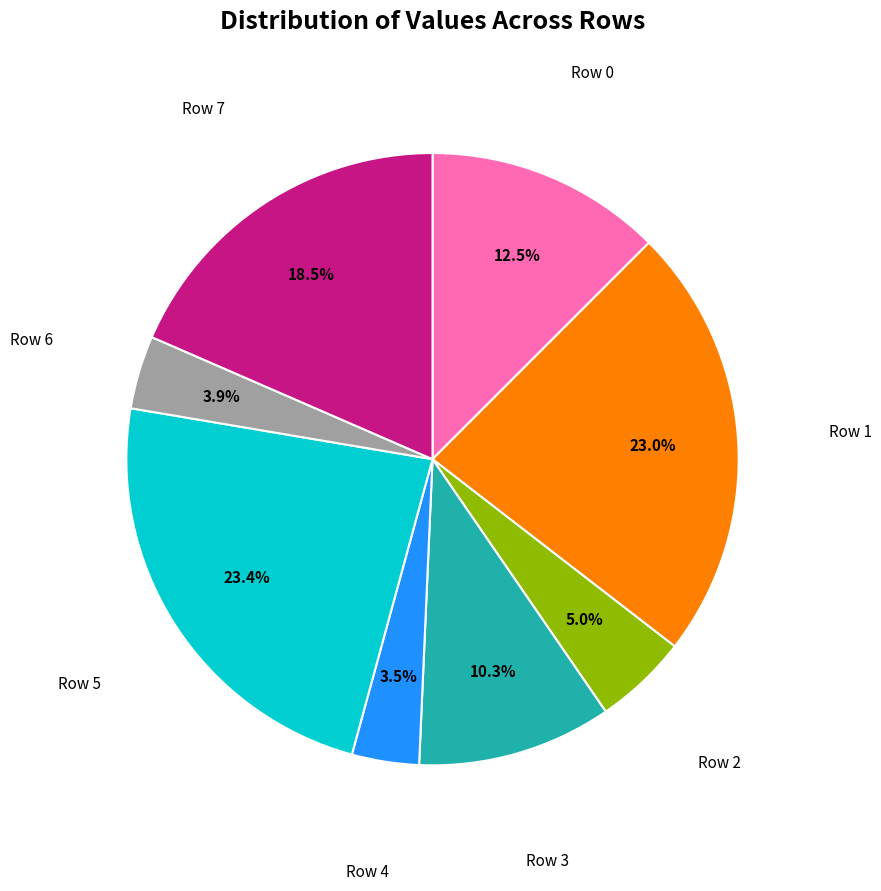

How many slices are in this pie chart?

8